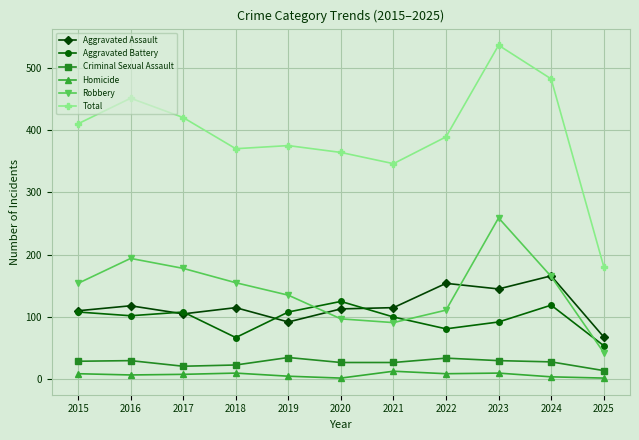

What is the minimum value for Criminal Sexual Assault?

14